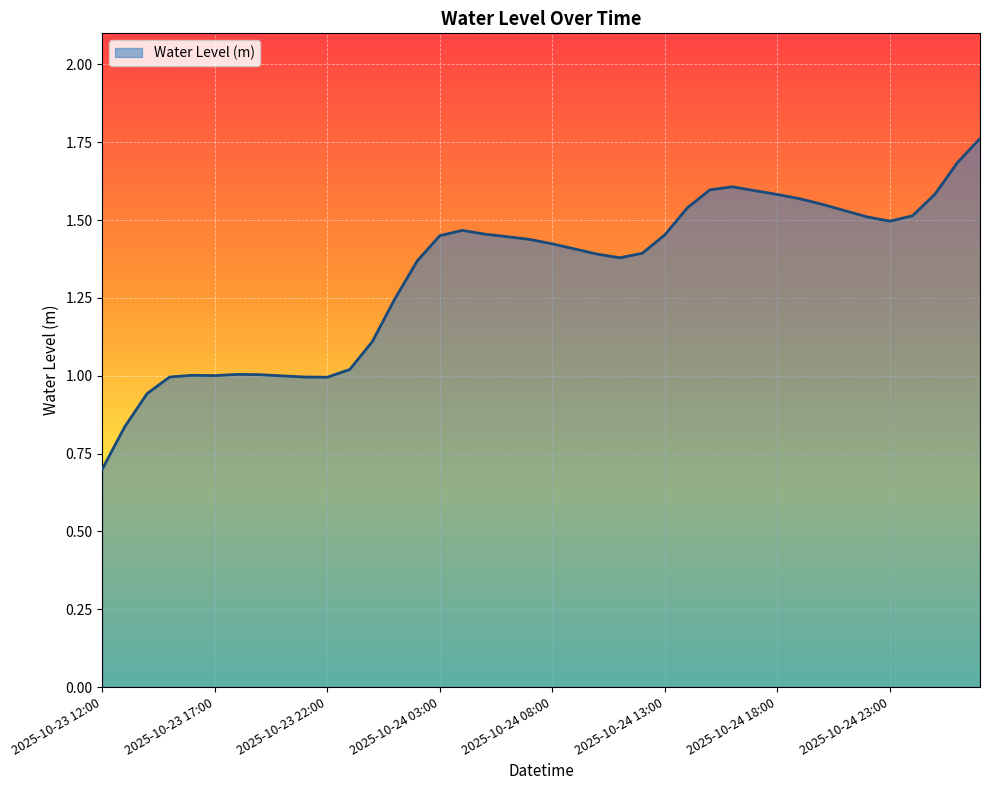

What is the difference between the maximum and minimum values?

1.1